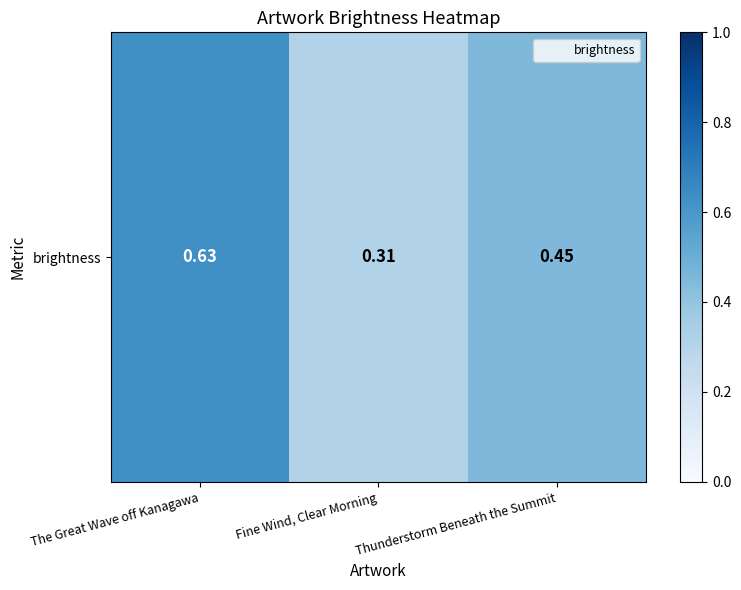

What is the sum of the values at Thunderstorm Beneath the Summit and Fine Wind, Clear Morning?

0.8